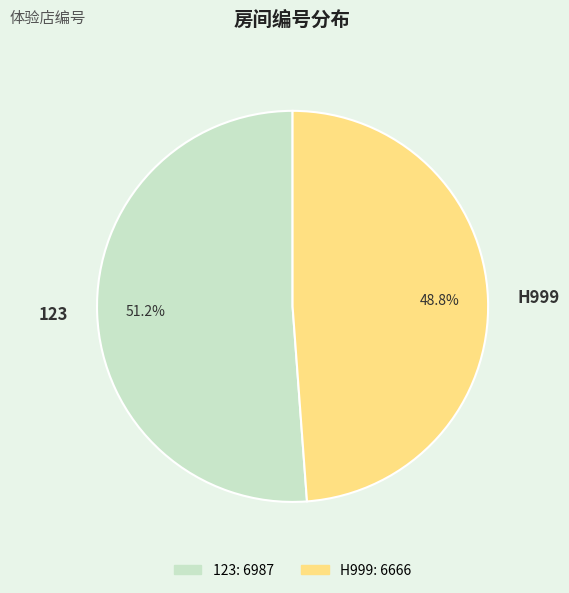

What is the ratio of the value at H999 to the value at 123?

1.0